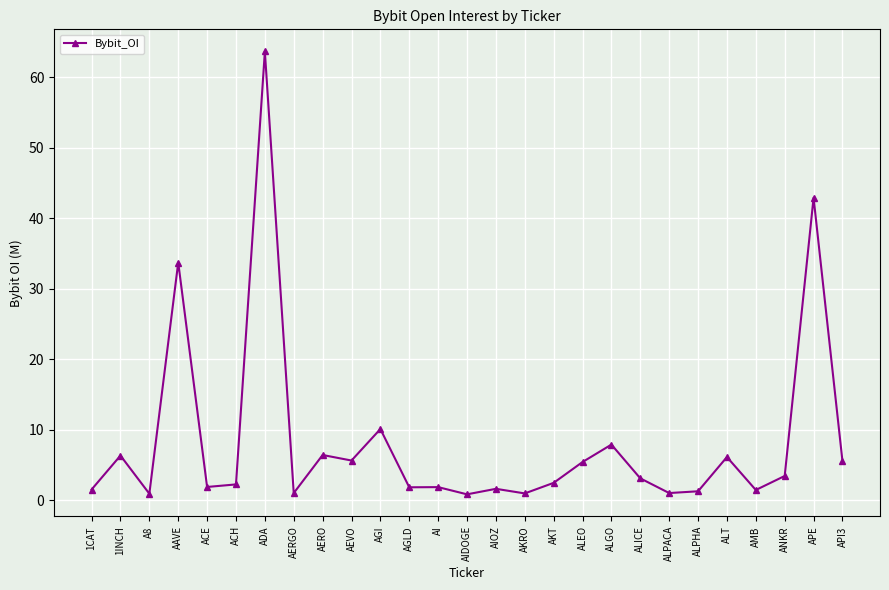

True or false: the data shows 0.9 at A8.

True